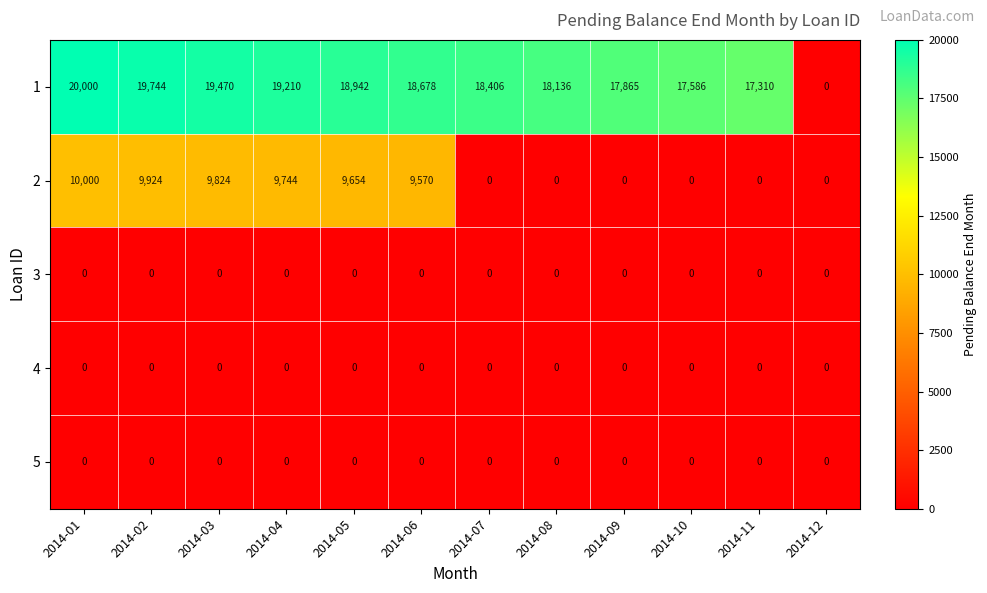

Is it true that 5 equals 0 at 2014-12?

True